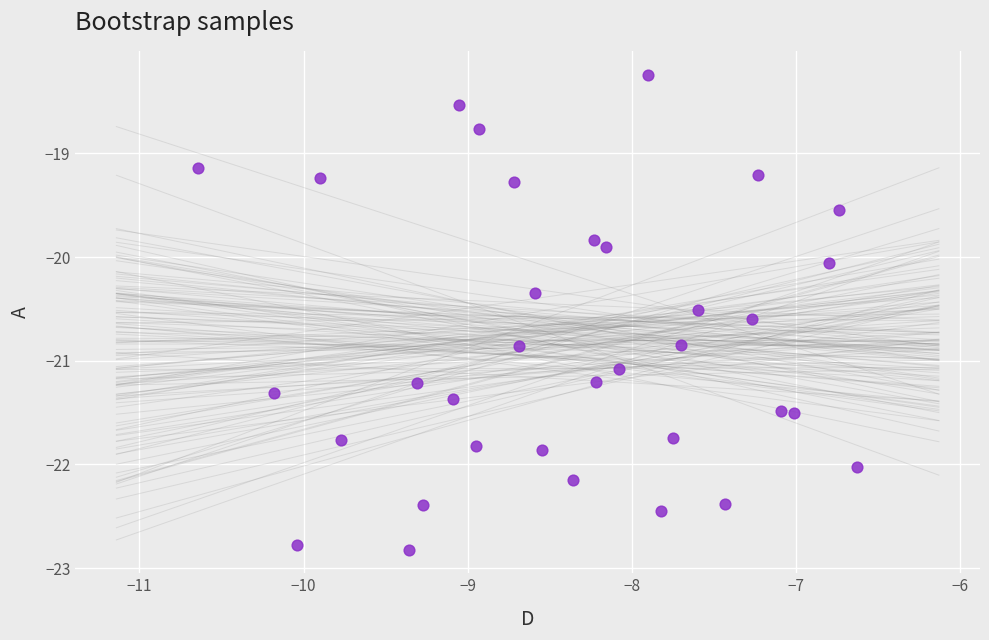

What is the range of X values (max minus min)?

4.0